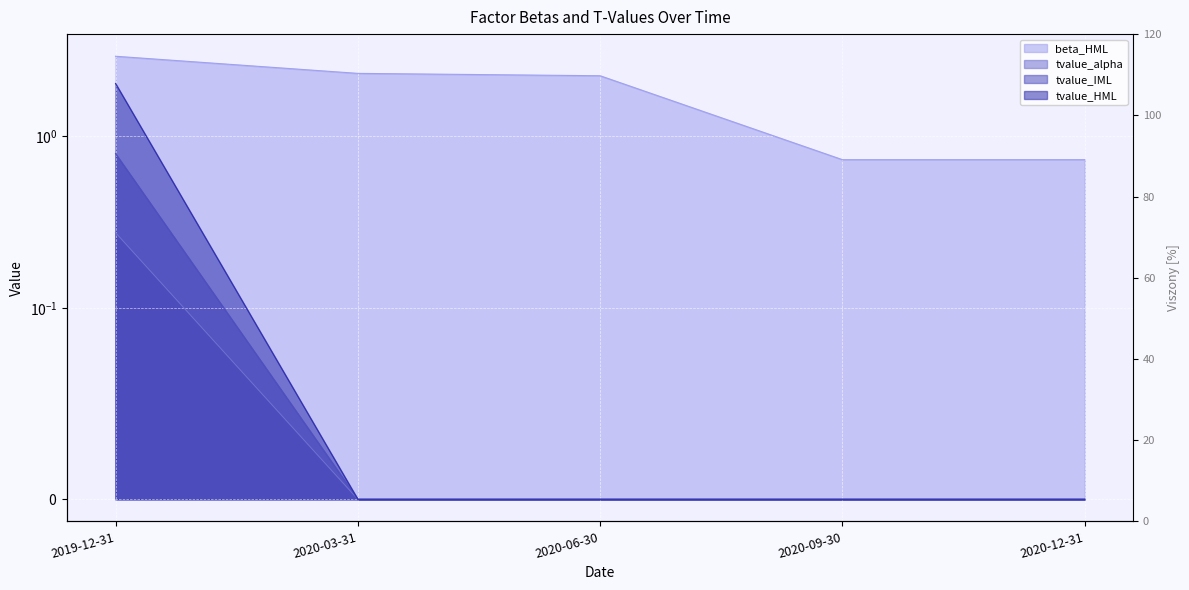

Rank the series by their maximum value, from highest to lowest.

beta_HML, tvalue_HML, tvalue_IML, tvalue_alpha